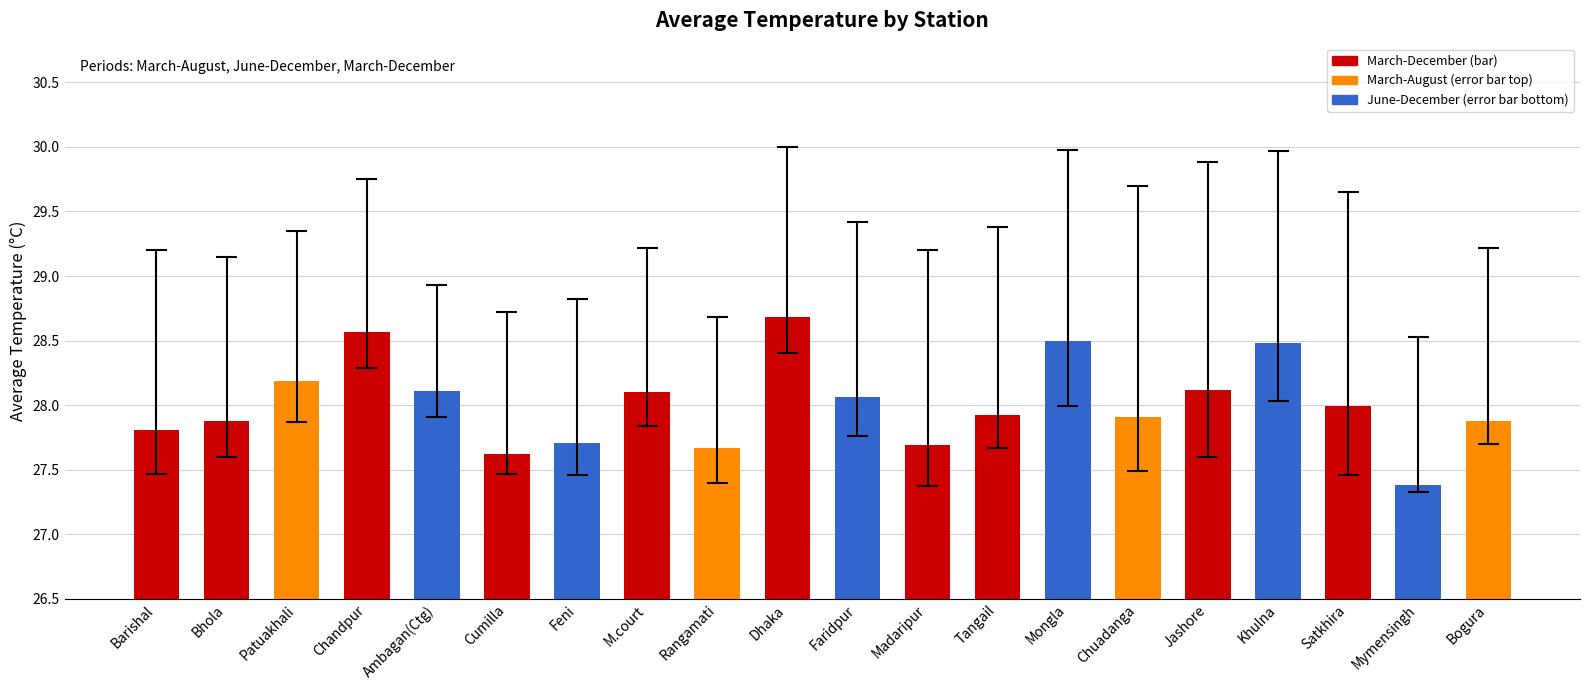

How many data points does each series have?

20